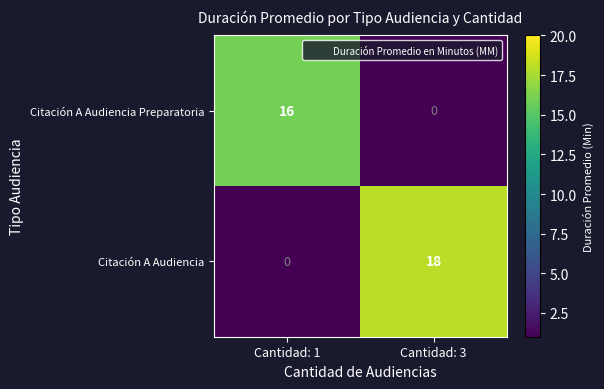

The Citación A Audiencia series shows 0 at Cantidad: 1. True or false?

True